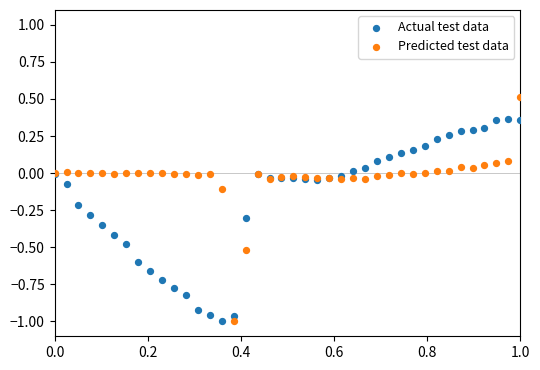

What is the X range (max minus min) for the scatter plot?

1.0